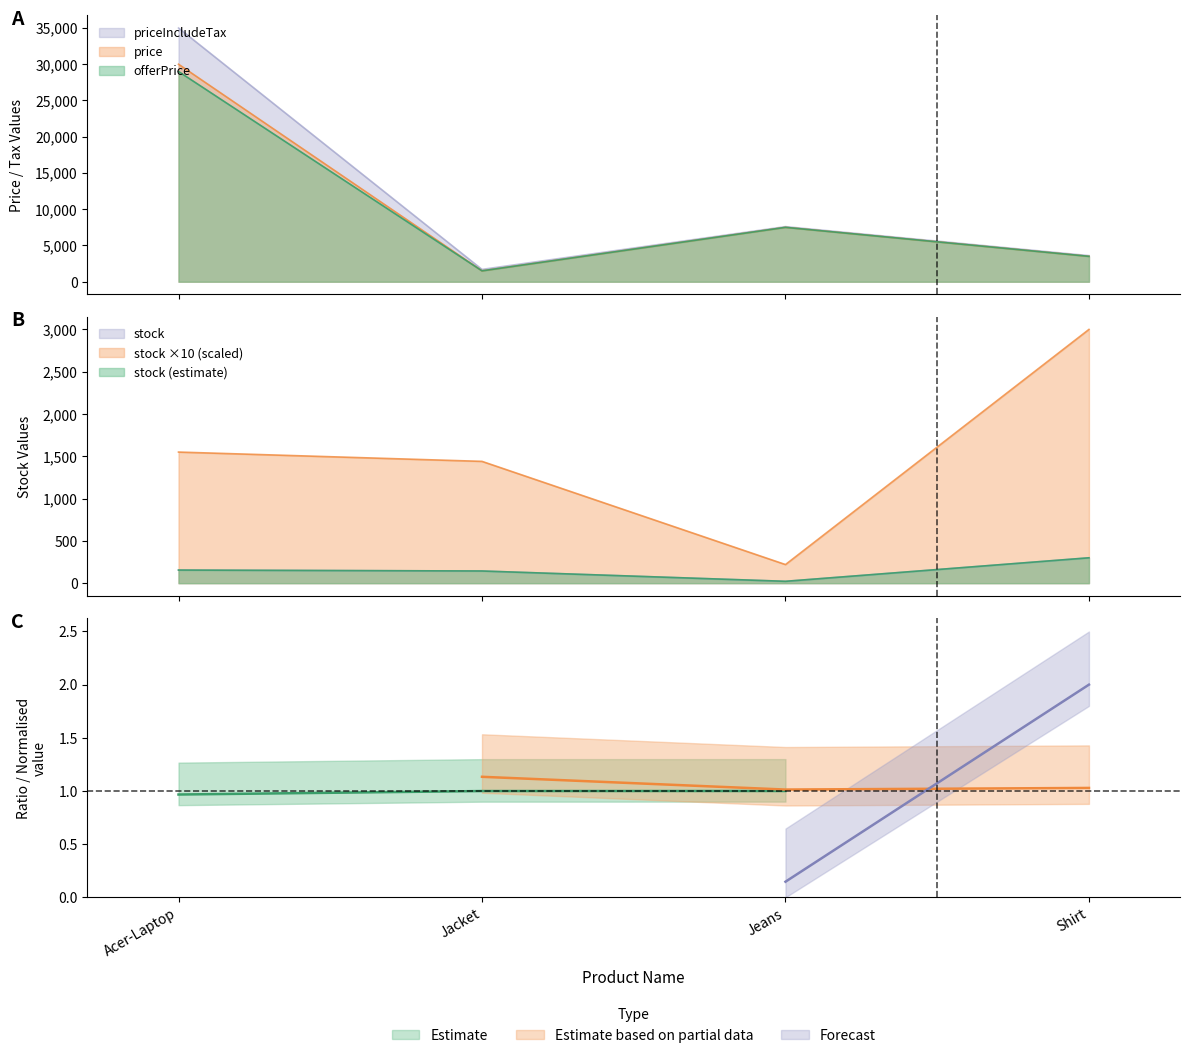

True or false: offerPrice and stock intersect in this chart.

False